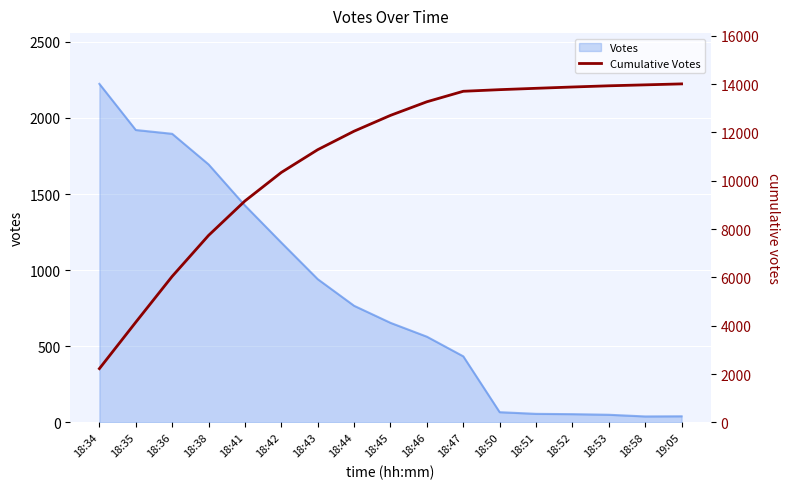

What position from the right is 18:52?

4